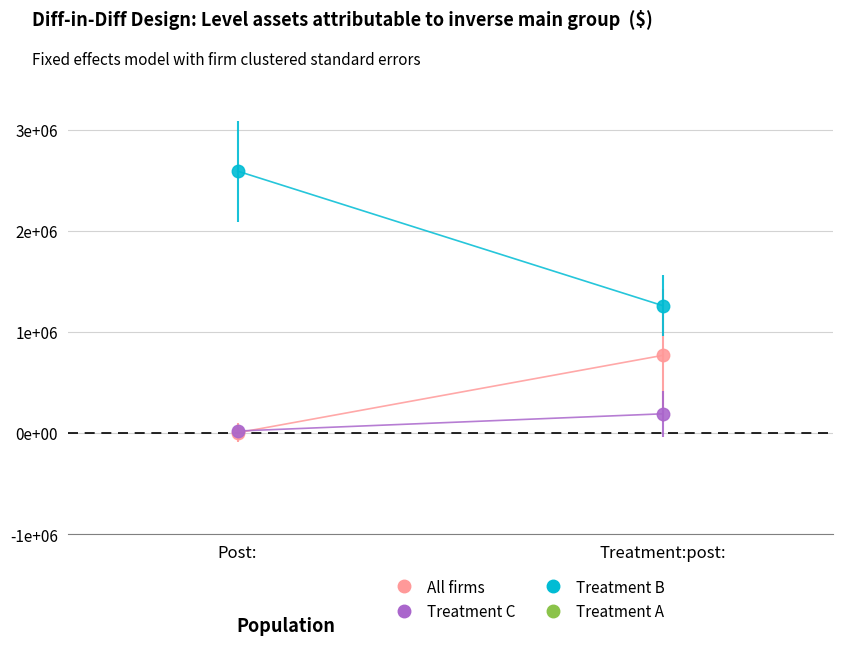

True or false: Treatment C has a value of 189591.1 at Treatment:post:.

True